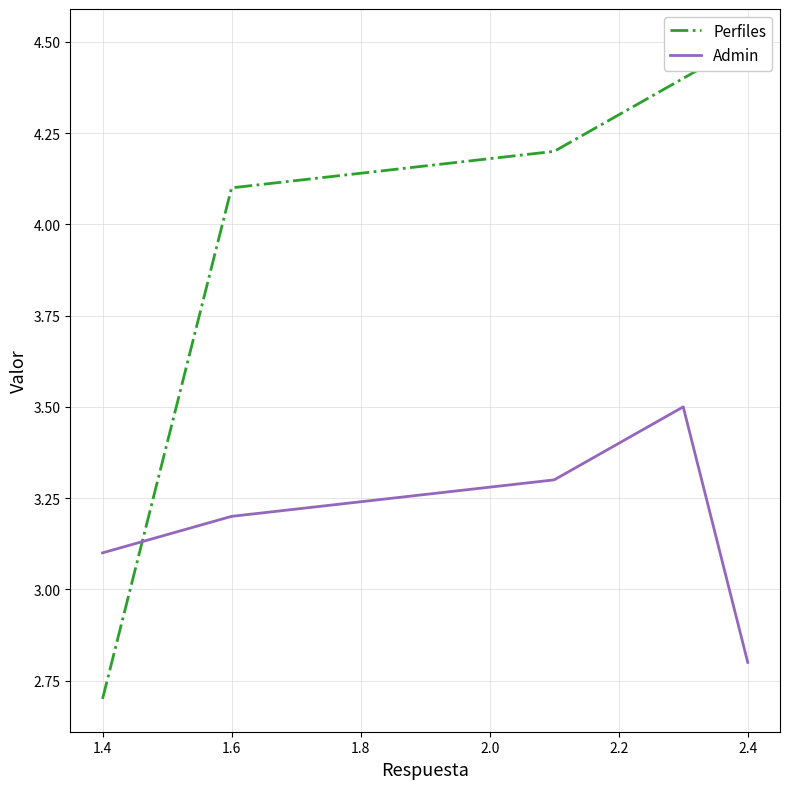

What is the maximum value shown in the chart?

4.5